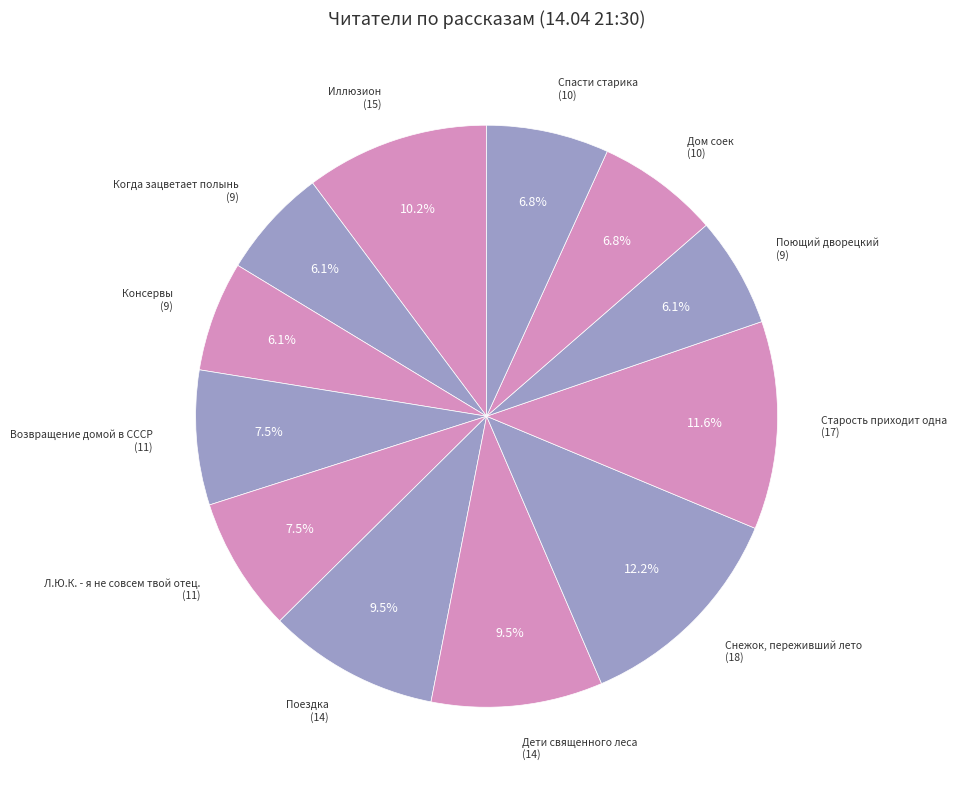

How many slices are in this pie chart?

12